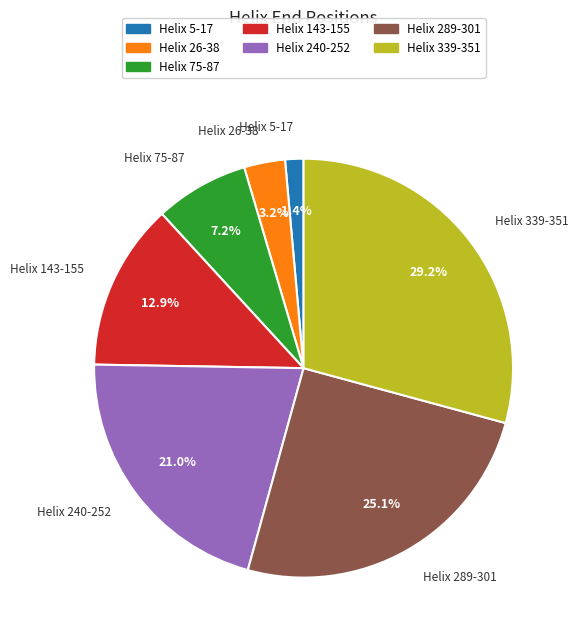

Rank the categories by value from highest to lowest.

Helix 339-351, Helix 289-301, Helix 240-252, Helix 143-155, Helix 75-87, Helix 26-38, Helix 5-17